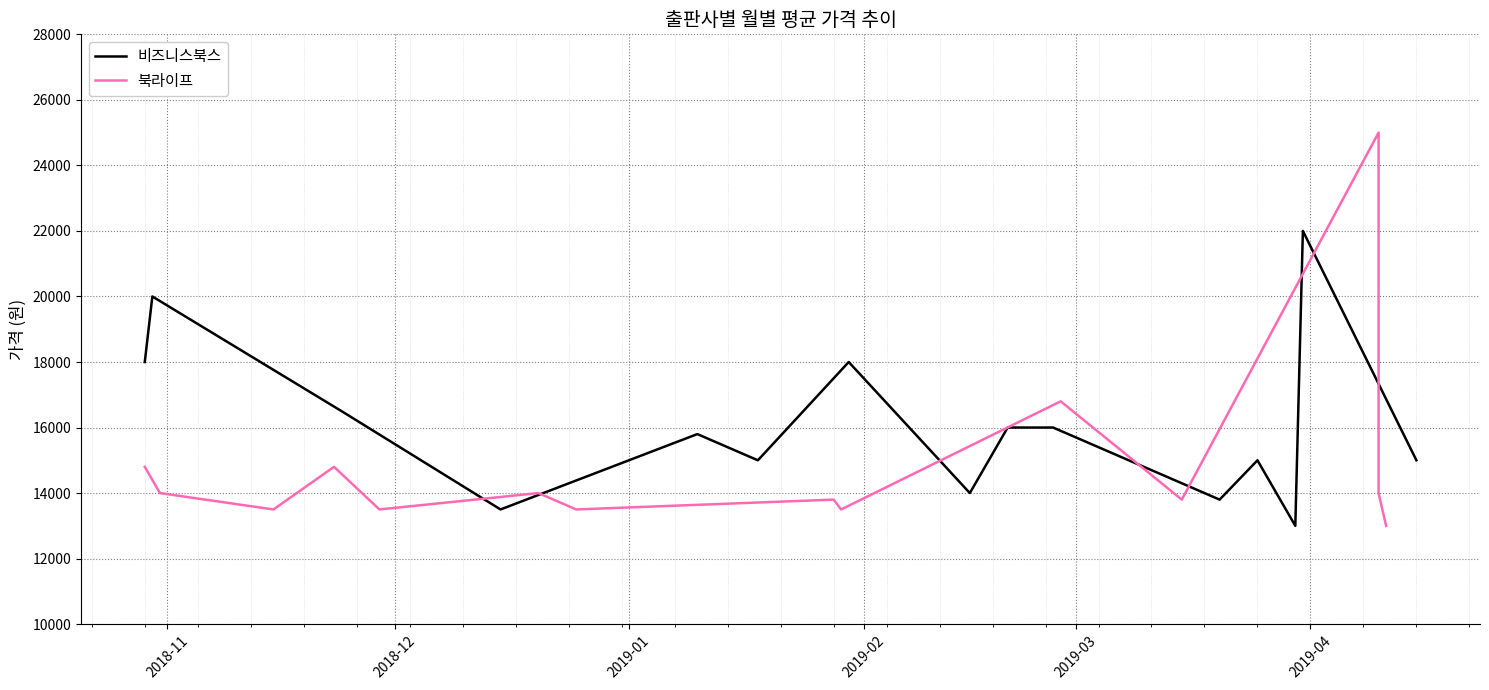

The 비즈니스북스 series shows 29351 at 12. True or false?

False